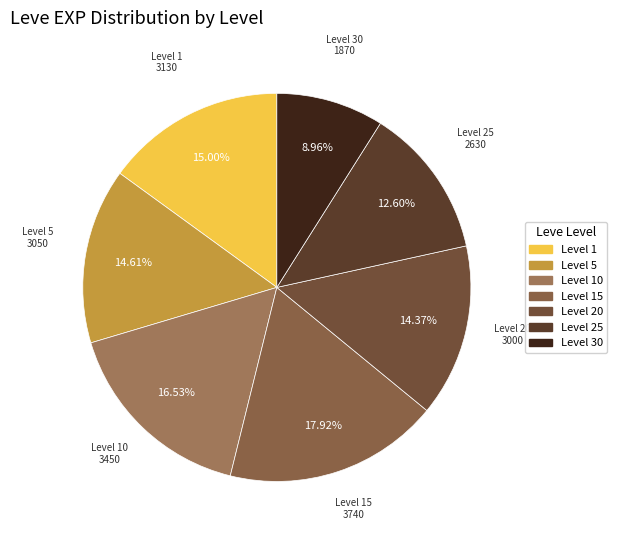

To the nearest percent, what is the difference between the largest and smallest slice percentages?

9%